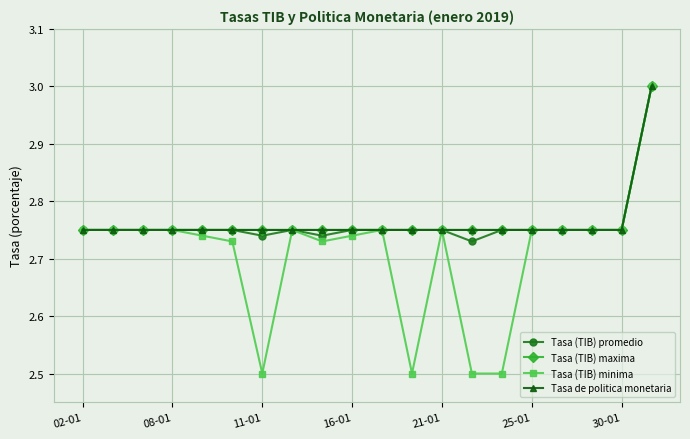

Is this an area chart (filled region under the line)?

No